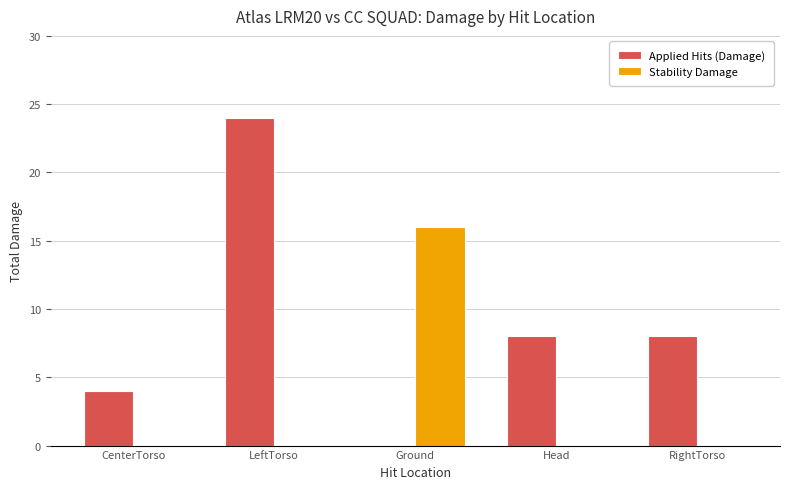

Which series has the largest total across all categories?

Applied Hits (Damage)